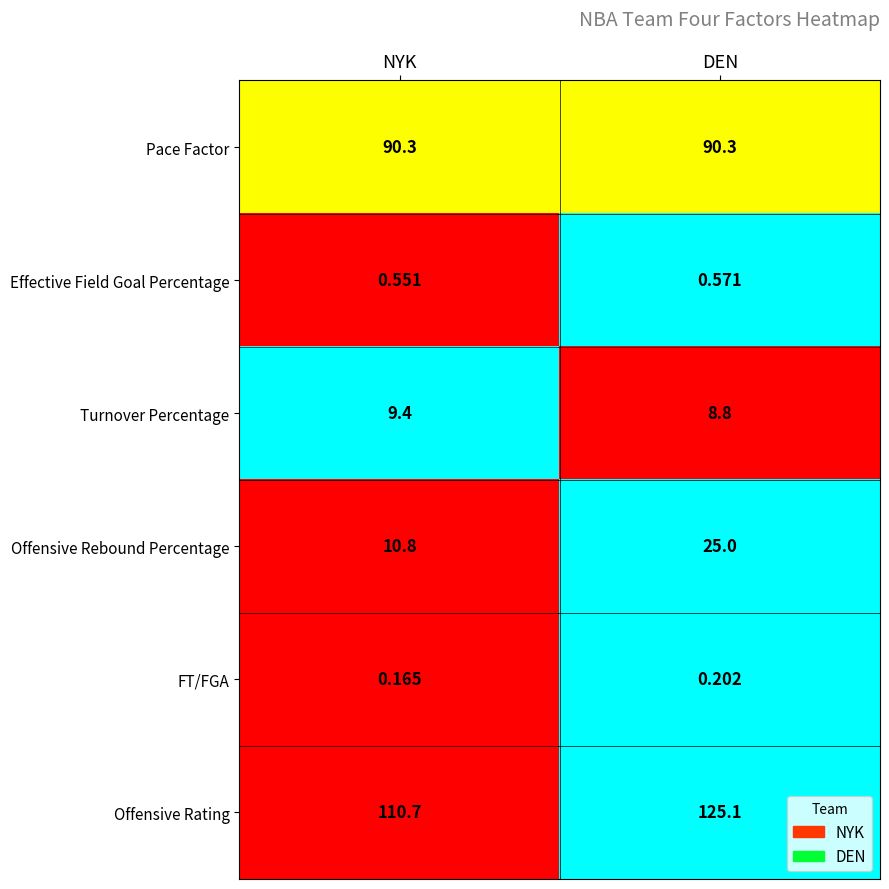

Which series has the largest total across all categories?

Offensive Rating